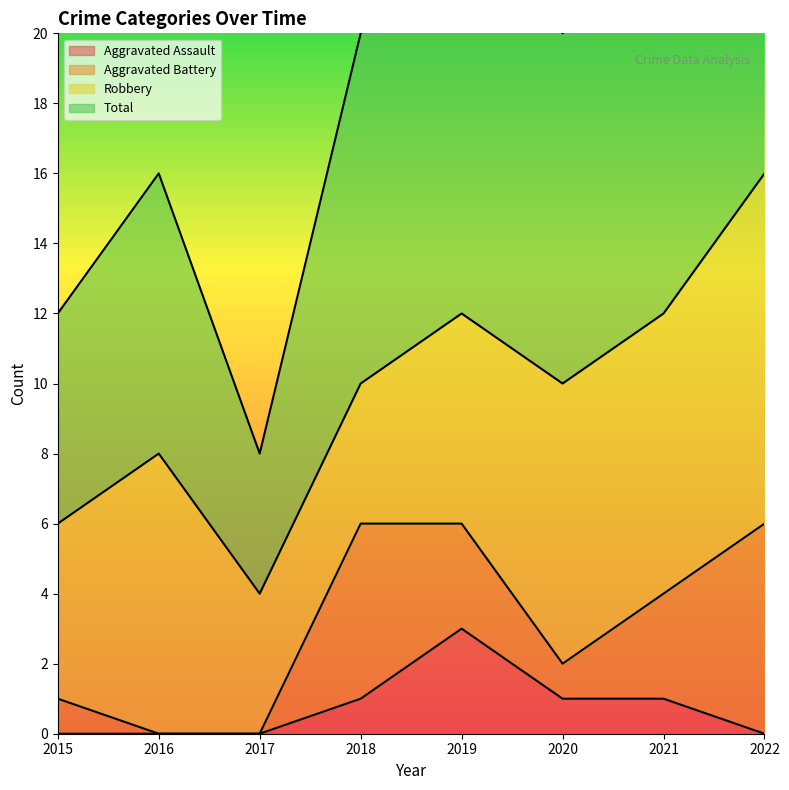

In Aggravated Assault, how many points are higher than both neighbors (excluding endpoints)?

1